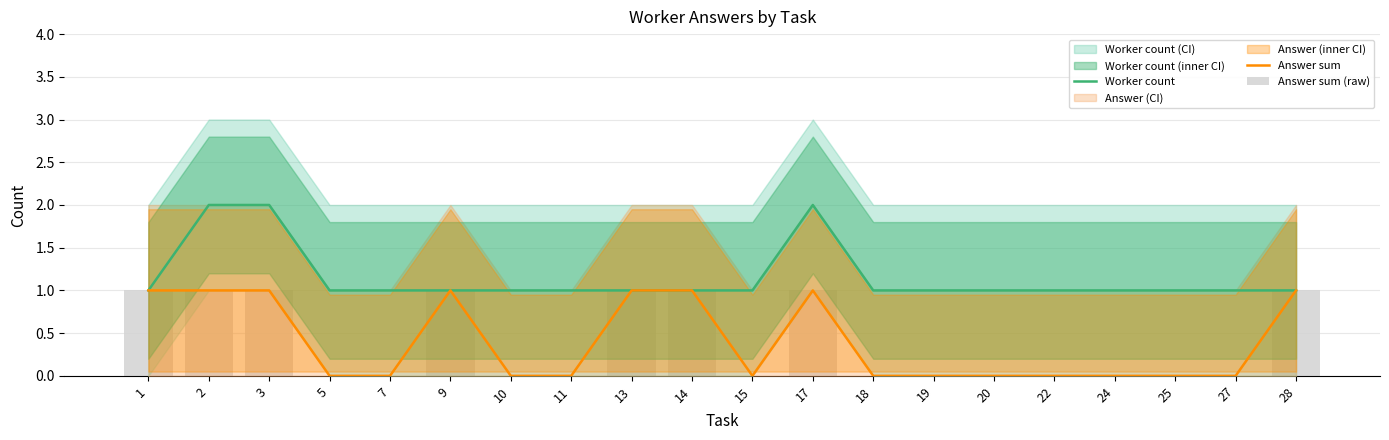

How many groups of bars are there?

20